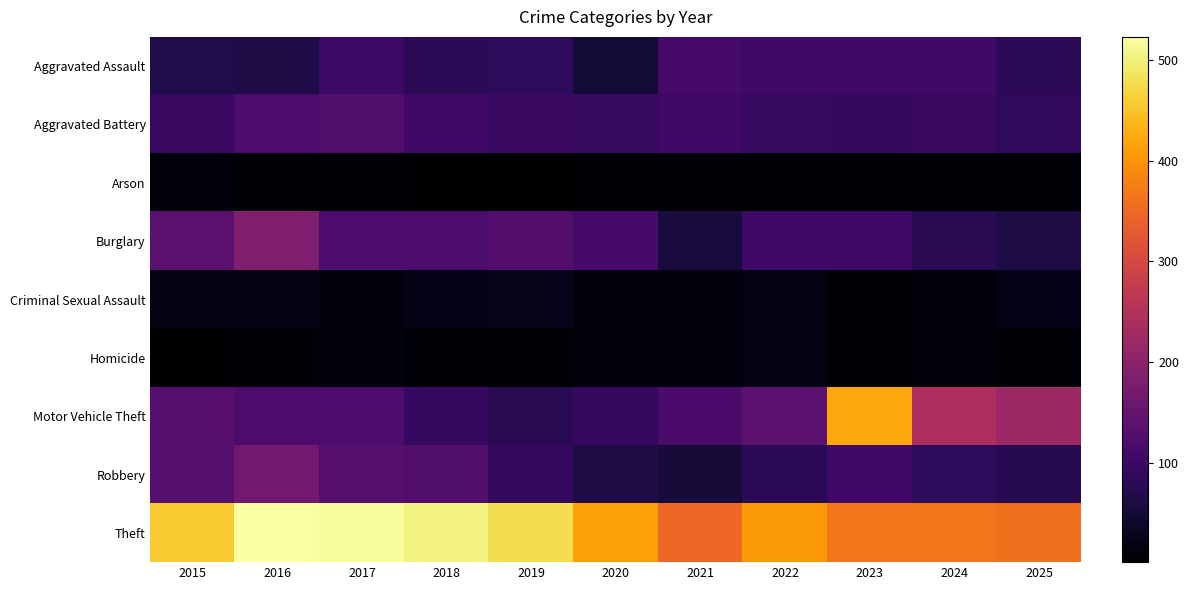

Which series has the largest total across all categories?

Theft